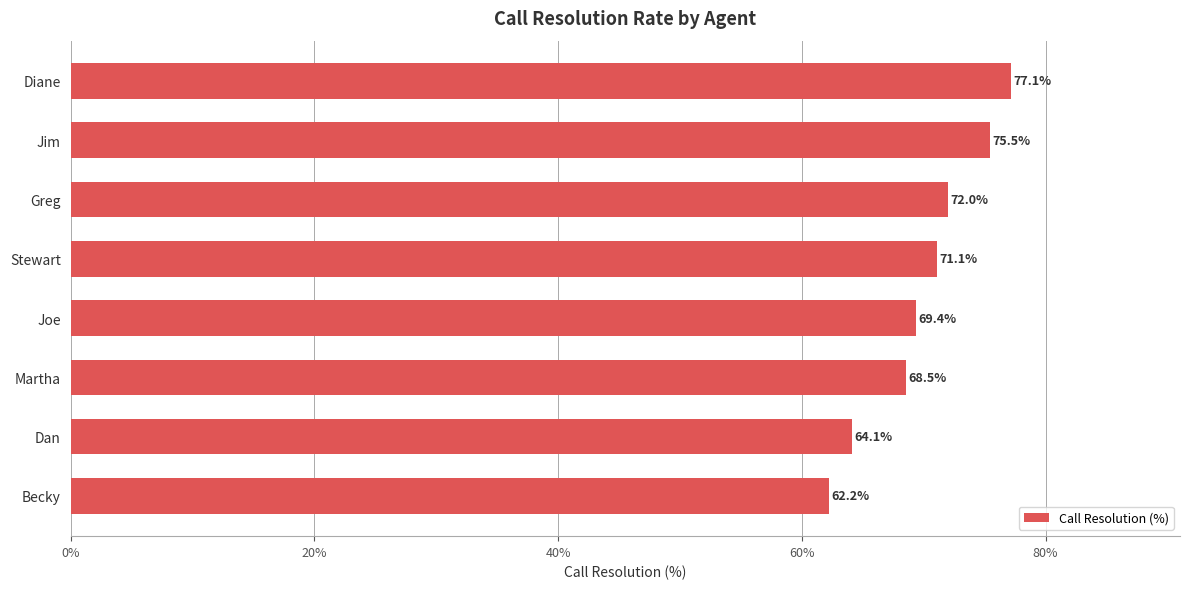

Are the bars horizontal?

Yes